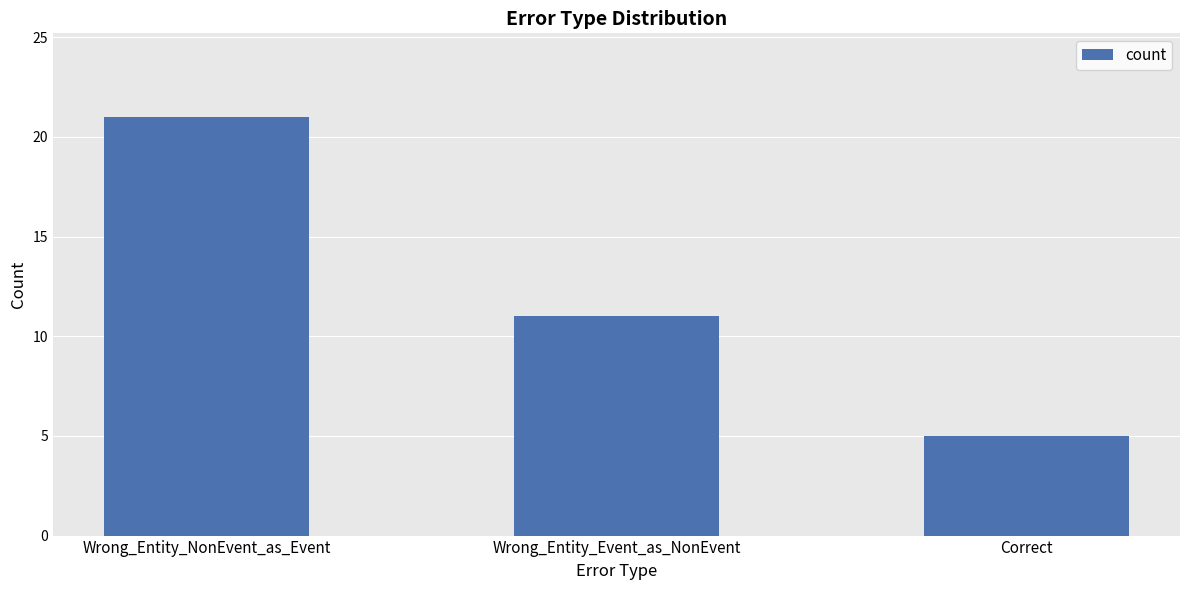

At which label is the value closest to 13?

Wrong_Entity_Event_as_NonEvent